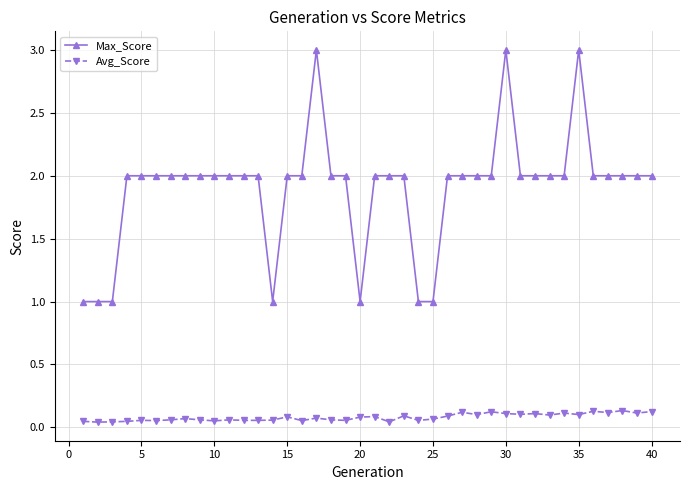

What is the difference between the maximum and minimum values in the Max_Score series?

2.0